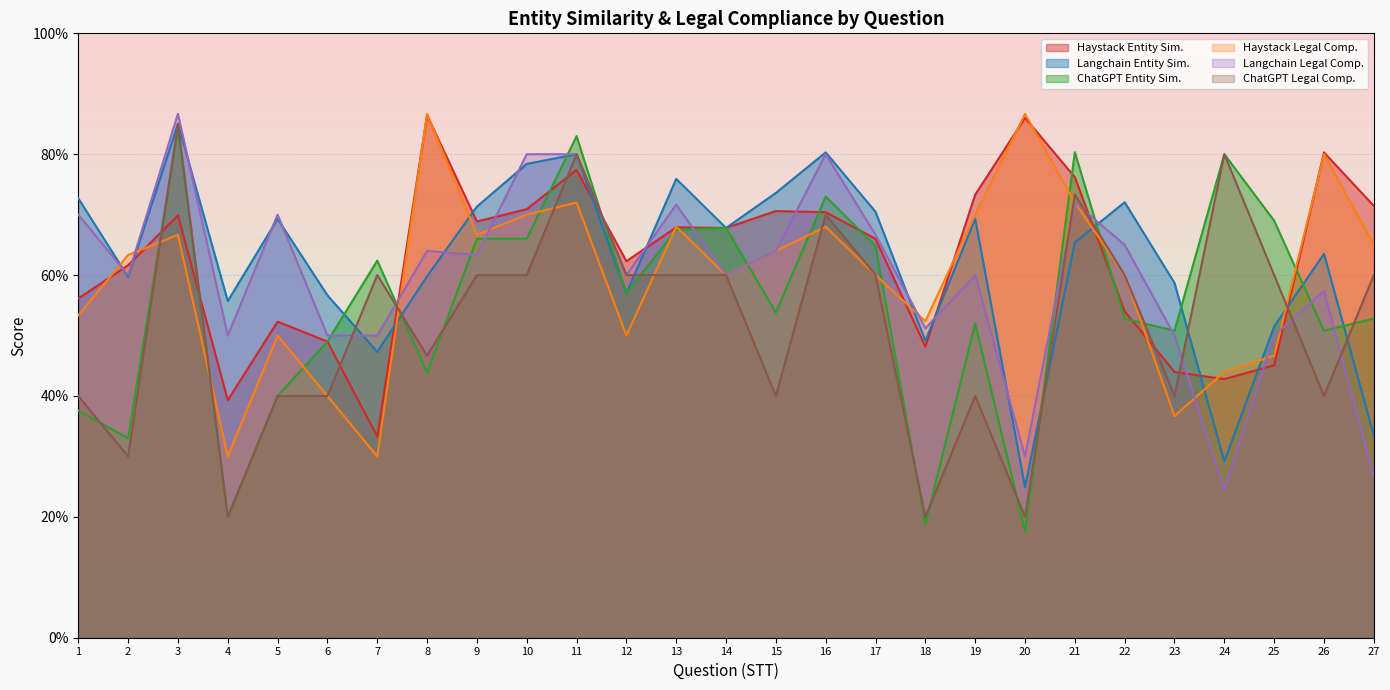

What is the sum of the chatgpt_entity_similarity values at 21 and 3?

1.6